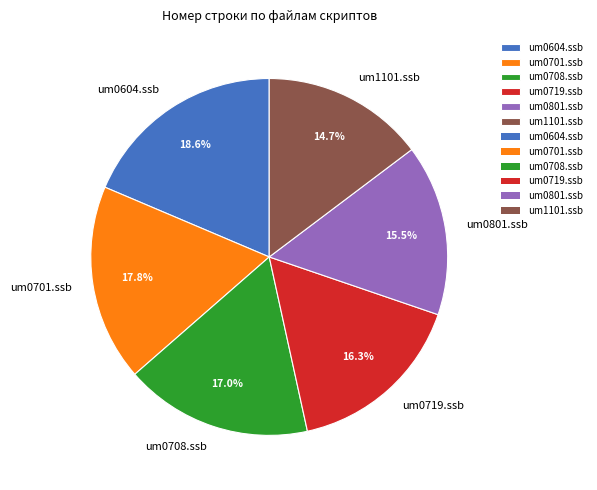

Is the sum of um0719.ssb and um0604.ssb greater than half?

No